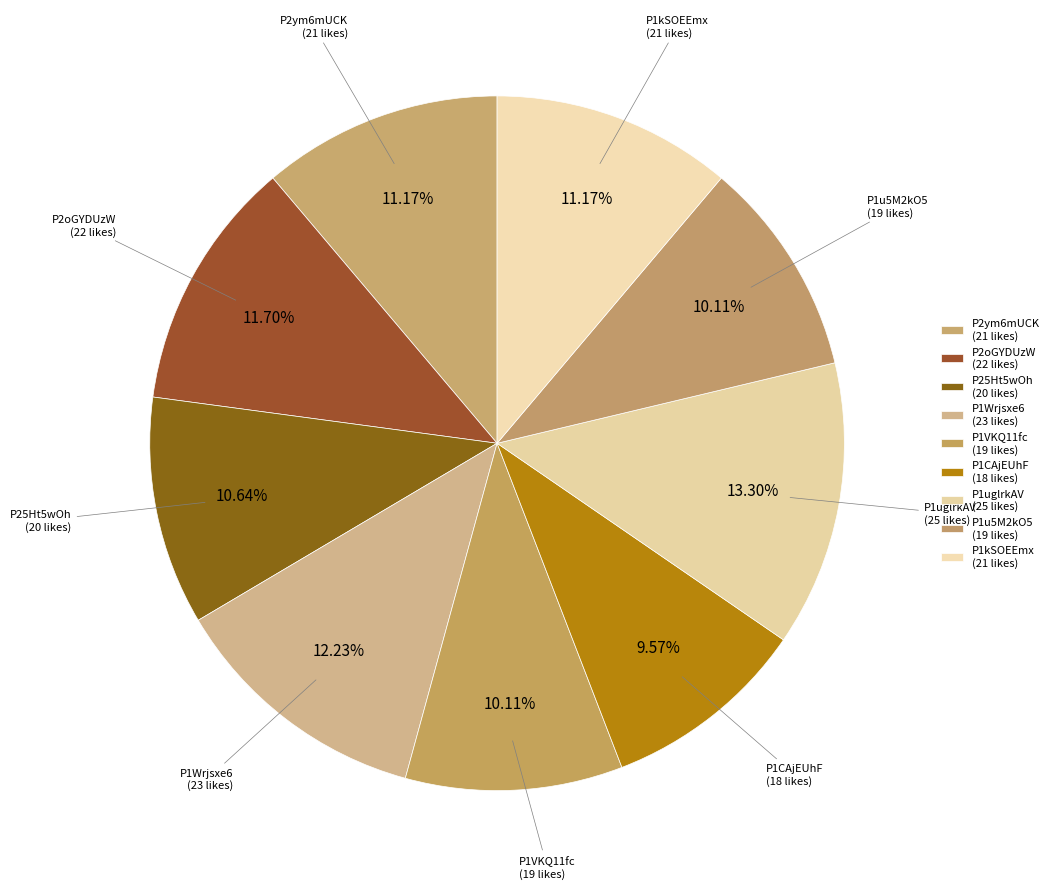

How many segments does this pie chart have?

9